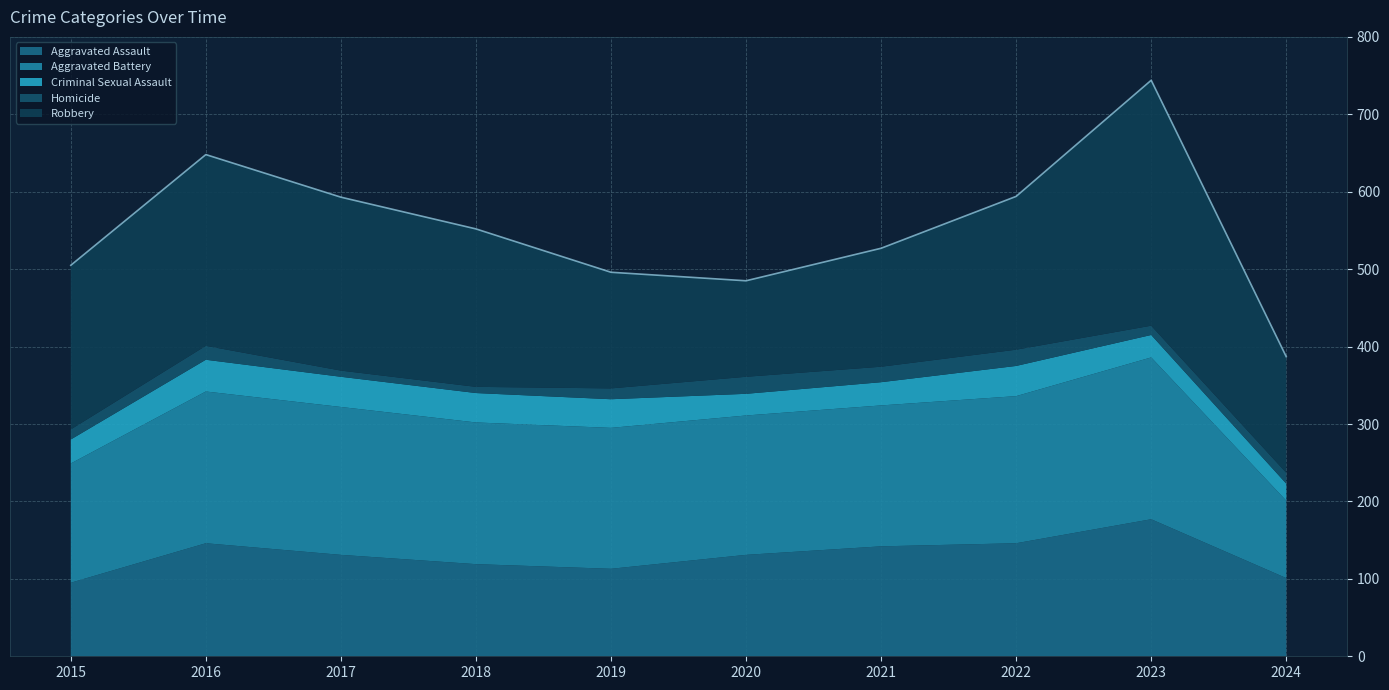

True or false: Aggravated Battery has a value of 190 at 2022.

True